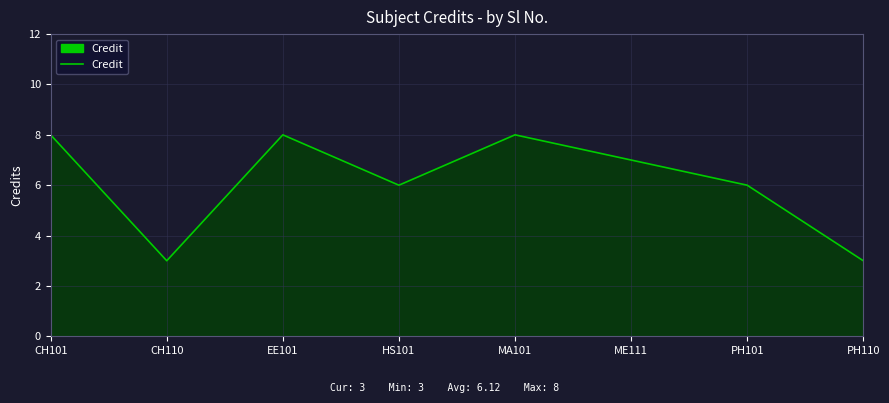

Where is the first local minimum?

CH110